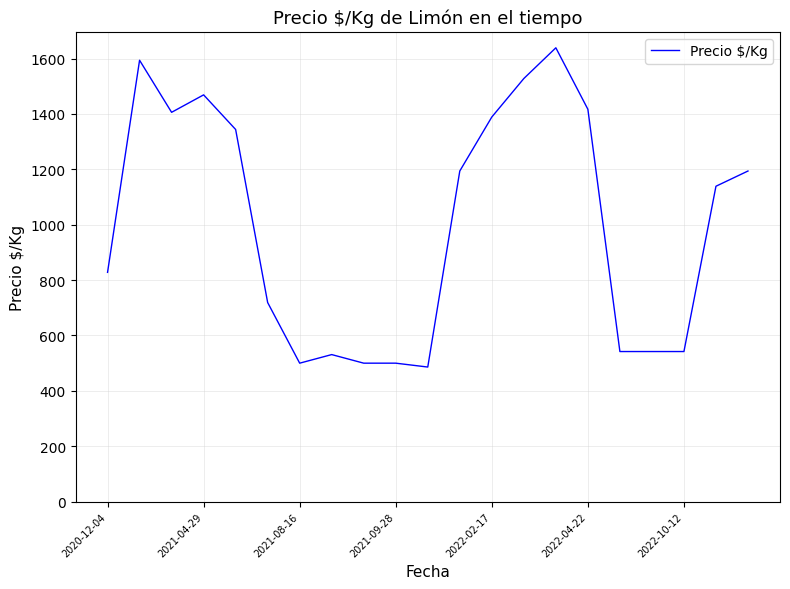

Reading left to right, extract all data points from this chart.

828	1594	1406	1469	1344	719	500	531	500	500	486	1194	1389	1528	1639	1417	542	542	542	1139	1194